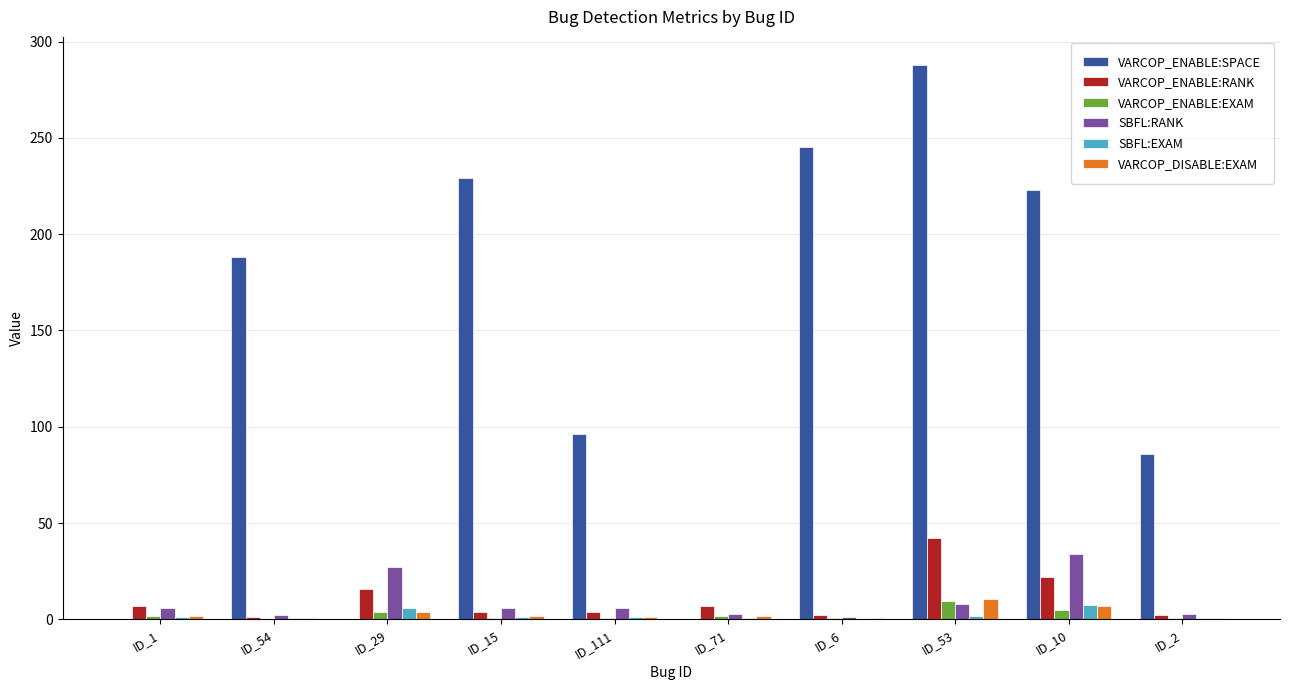

Which category has the highest value across all series?

ID_53